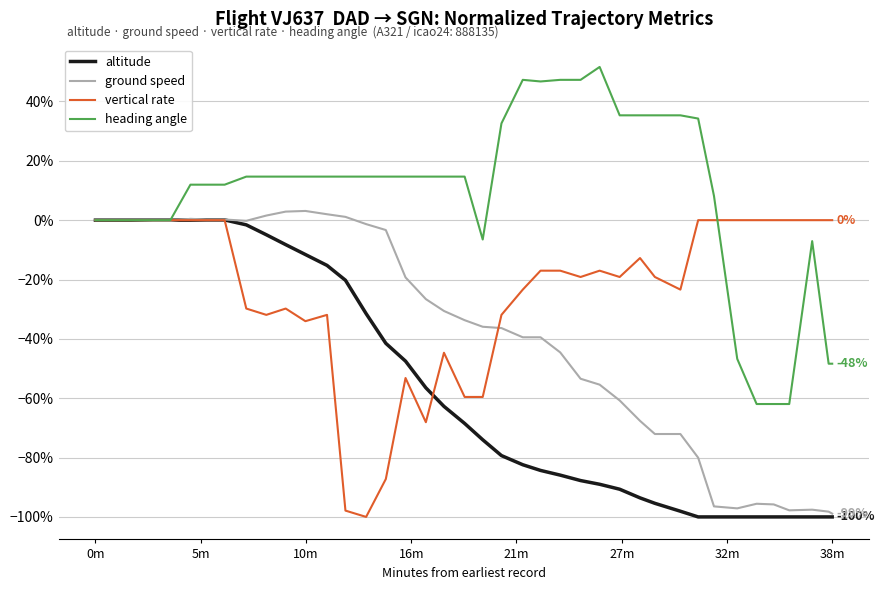

Is this an area chart (filled region under the line)?

No